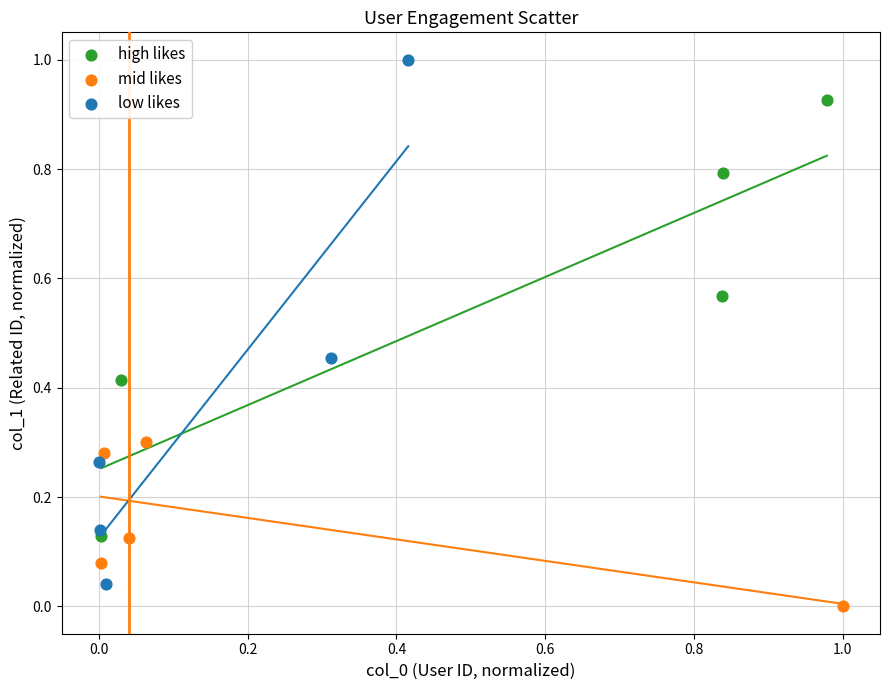

Which series has the widest spread of Y values?

low likes